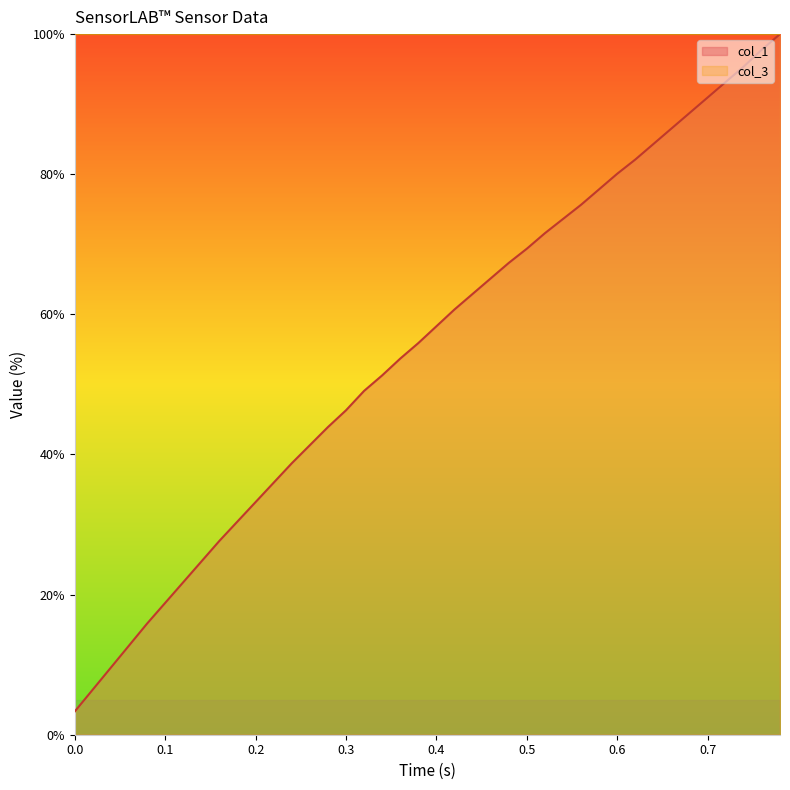

Reading left to right, transcribe all the data shown in this chart.

3.3	6.5	9.6	12.7	15.9	18.8	21.8	24.7	27.7	30.4	33.2	36.0	38.7	41.3	43.9	46.3	49.1	51.3	53.7	55.9	58.3	60.7	62.9	65.1	67.3	69.4	71.6	73.6	75.6	77.9	80.1	82.1	84.3	86.5	88.7	91.0	93.2	95.4	97.8	100.0